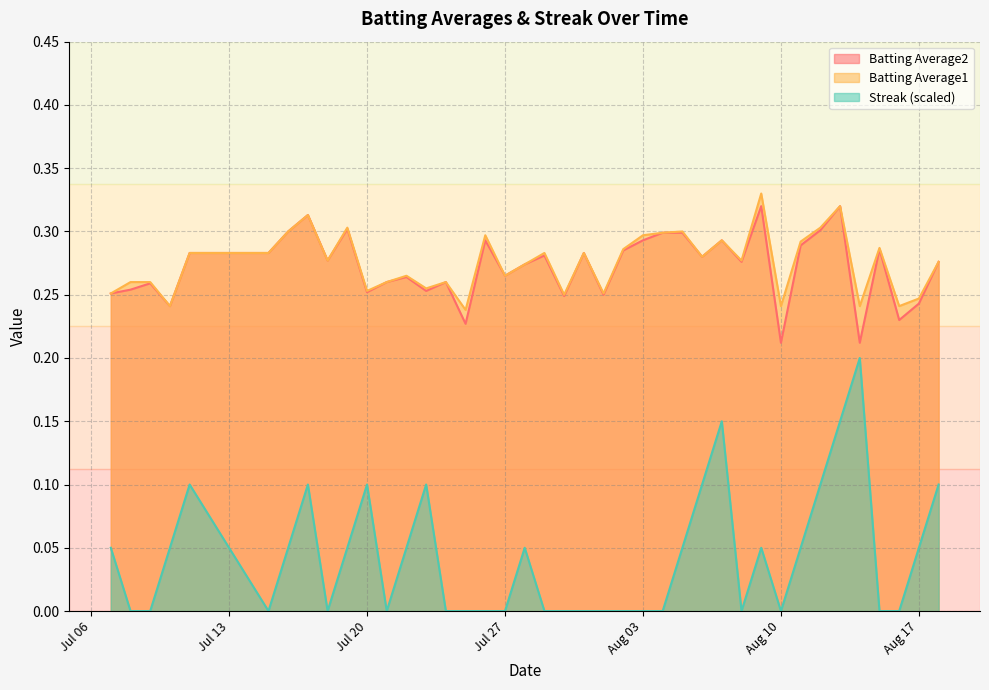

Where is the first local minimum for Batting Average1?

2010-07-10